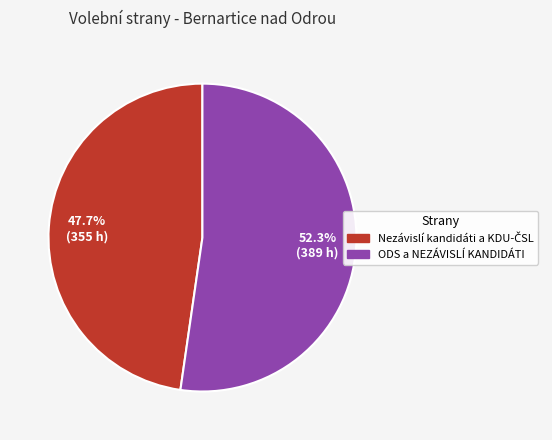

What portion of the pie excludes ODS a NEZÁVISLÍ KANDIDÁTI?

47.7%